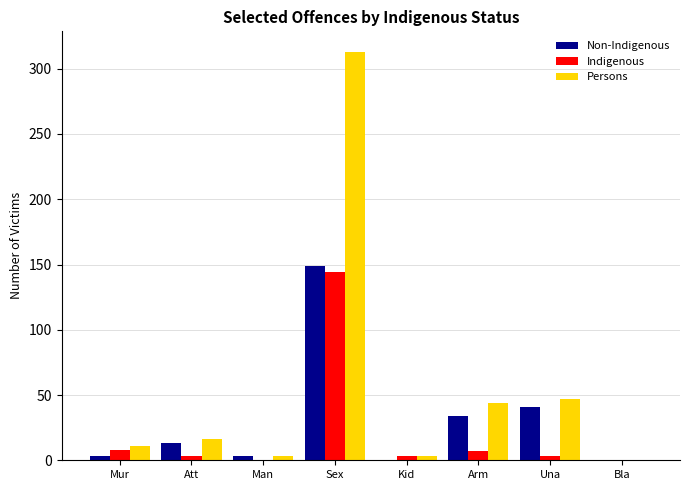

At which label does Persons reach its peak?

Sex